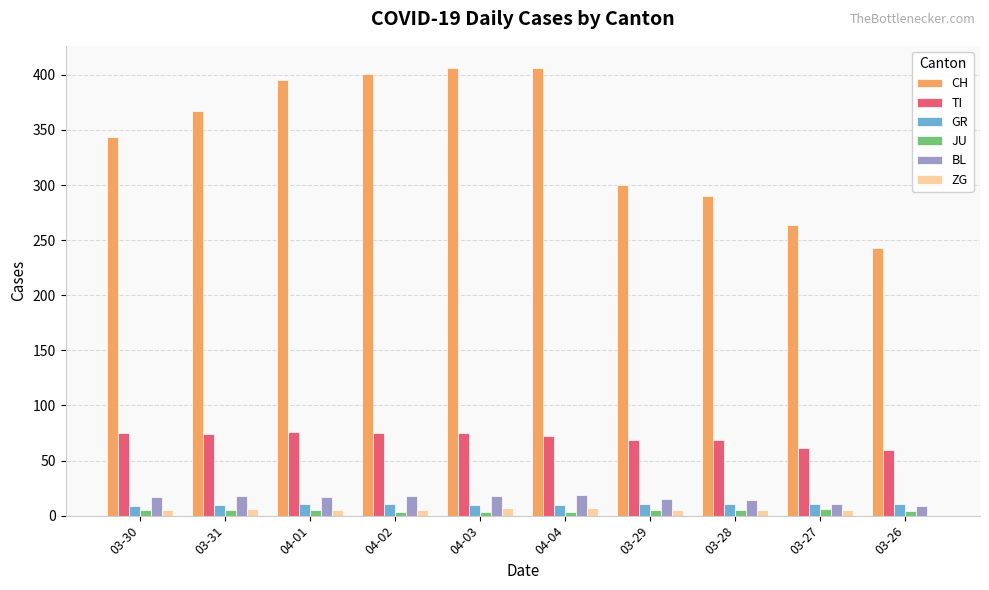

Which series has the largest range (max minus min)?

CH